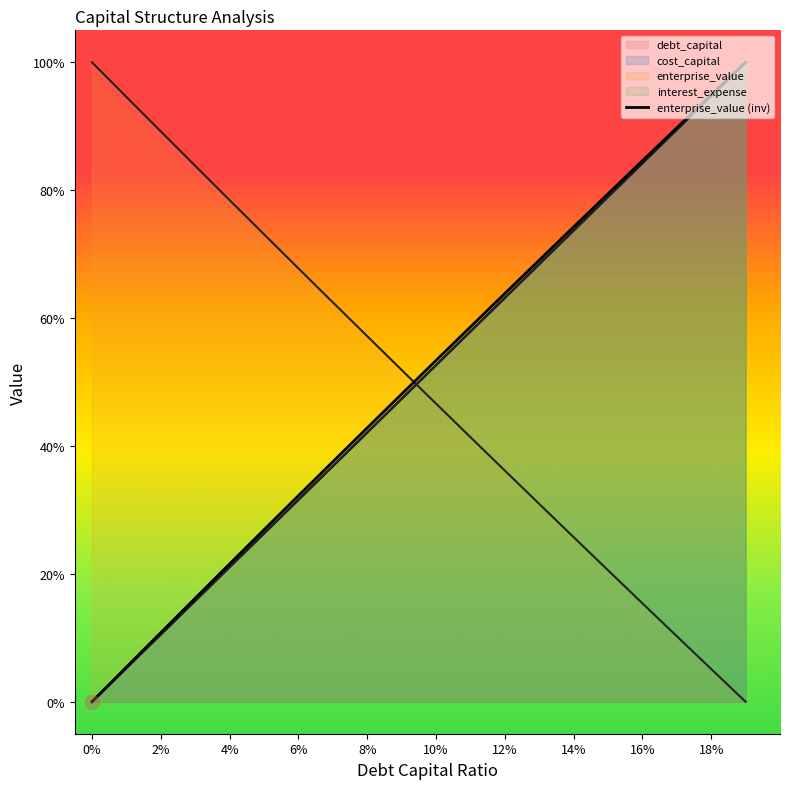

At which category is the sum across all series the highest?

0.19